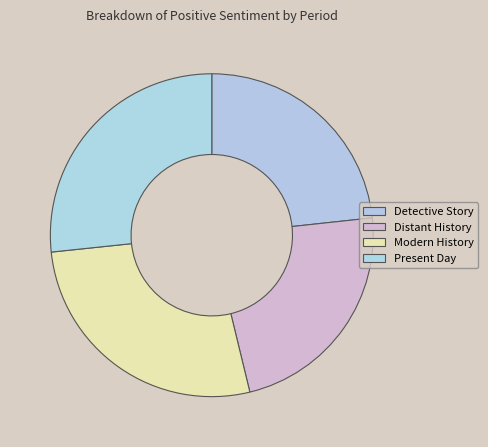

Count the number of slices in the pie.

4